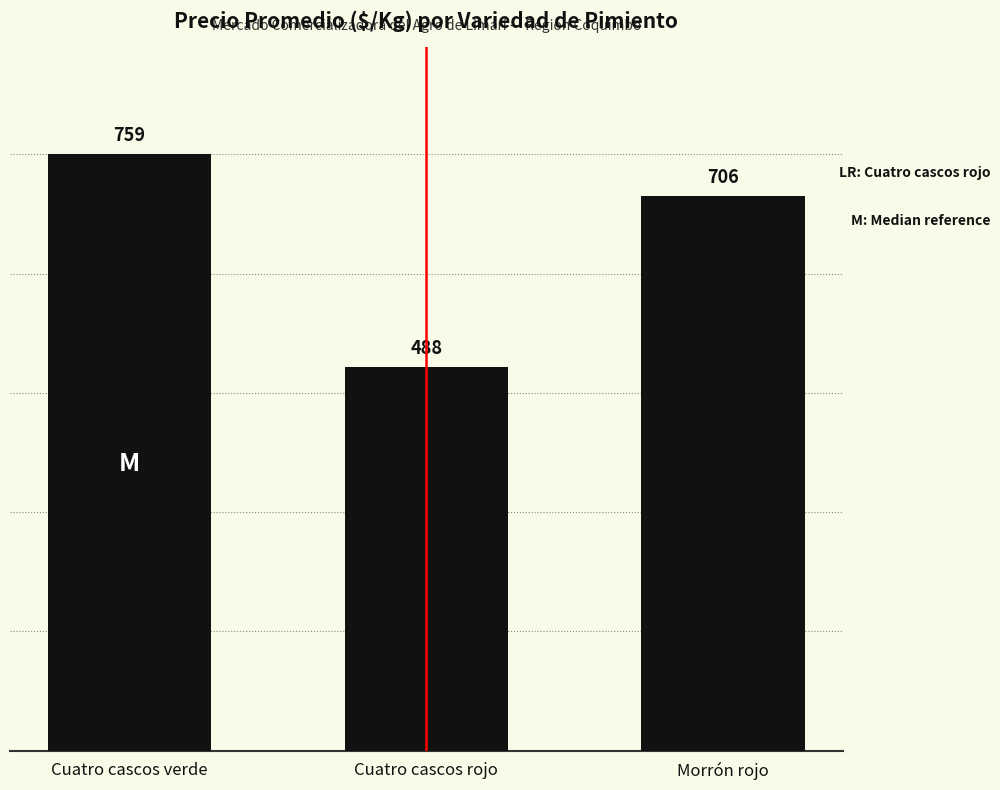

What is the approximate value at Cuatro cascos rojo?

488